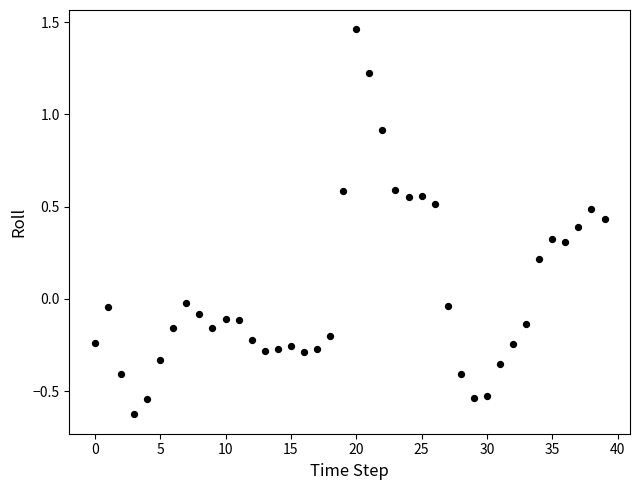

How many data points are displayed?

40